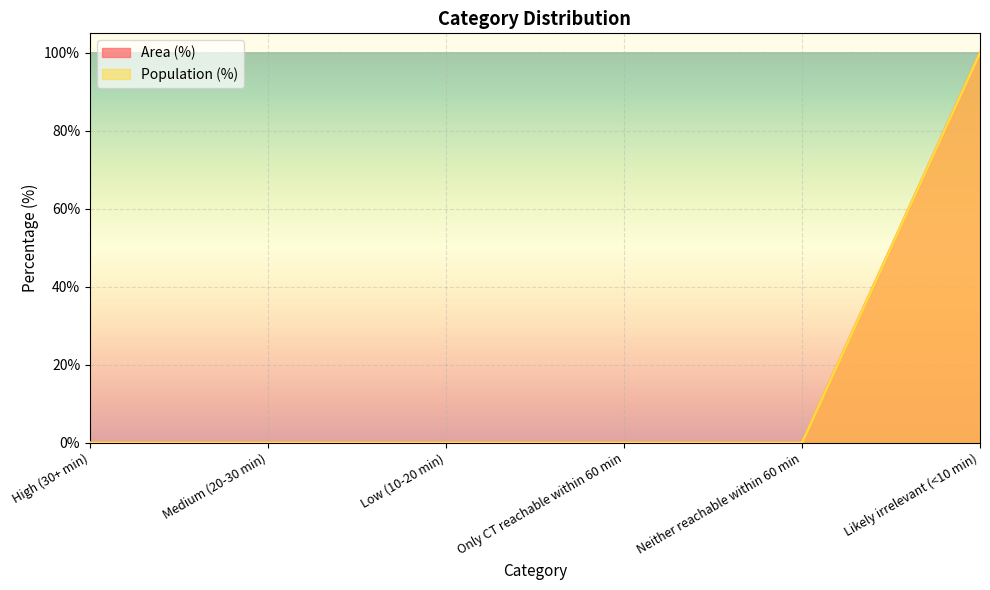

How many values in Population (%) are above zero?

1